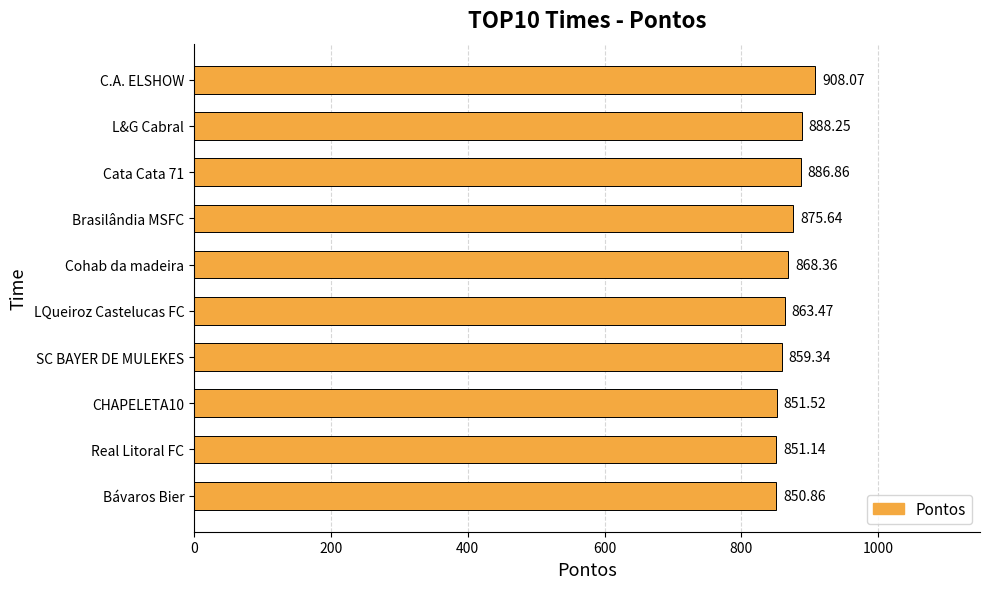

What is the sum of all values?

8703.5